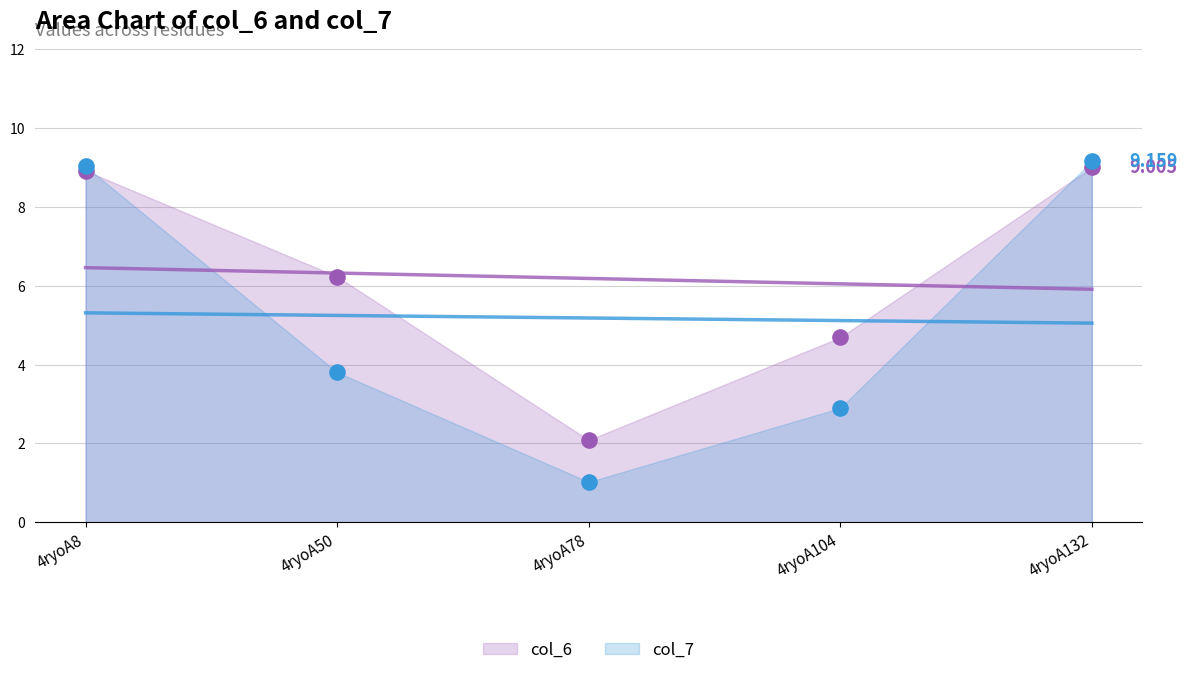

Which series has the largest total across all categories?

col_6